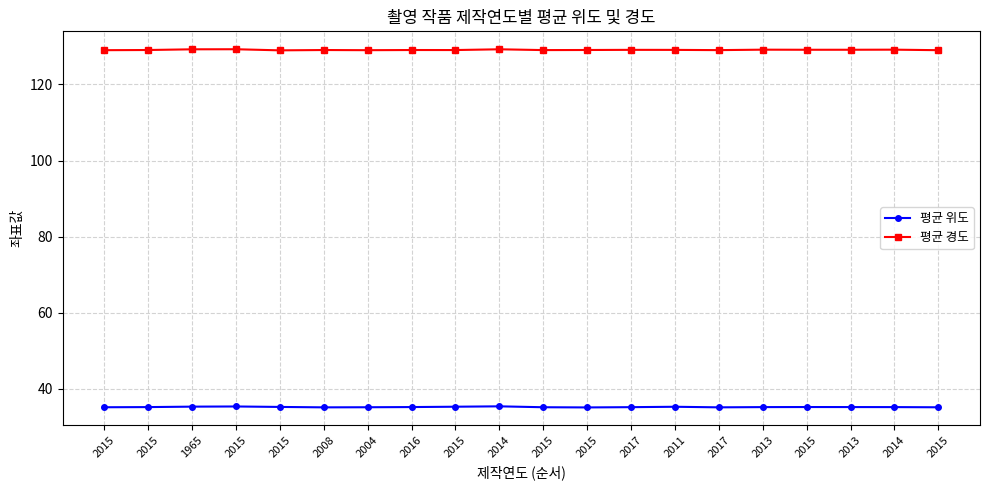

What are all the series names shown in the legend?

평균 위도, 평균 경도